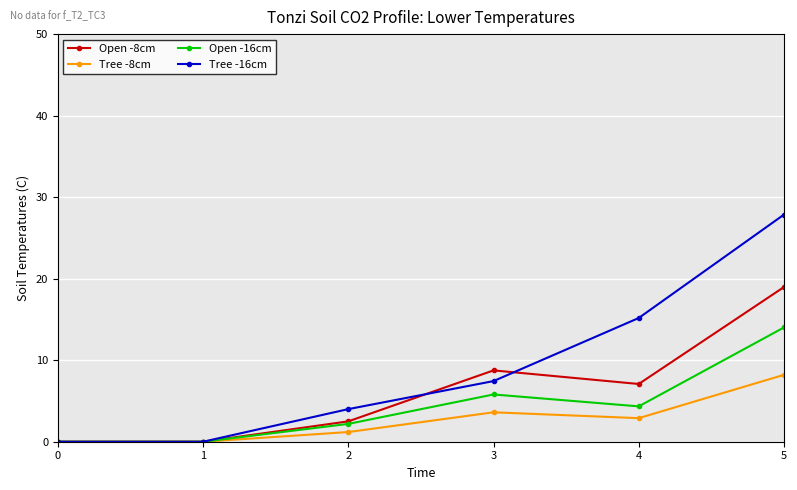

Reading left to right, transcribe all the data shown in this chart.

Open -8cm: 0=0.0	1=0.0	2=2.5	3=8.8	4=7.1	5=19.0
Tree -8cm: 0=0.0	1=0.0	2=1.2	3=3.6	4=2.9	5=8.2
Open -16cm: 0=0.0	1=0.0	2=2.2	3=5.8	4=4.3	5=14.0
Tree -16cm: 0=0.0	1=0.0	2=4.0	3=7.4	4=15.2	5=27.9